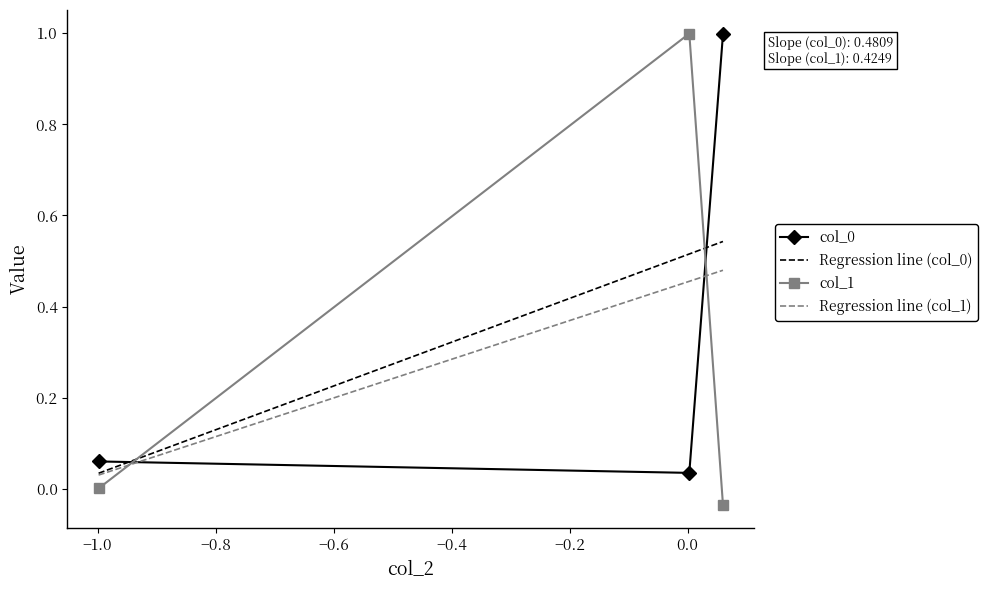

What is the maximum value shown in the chart?

1.0